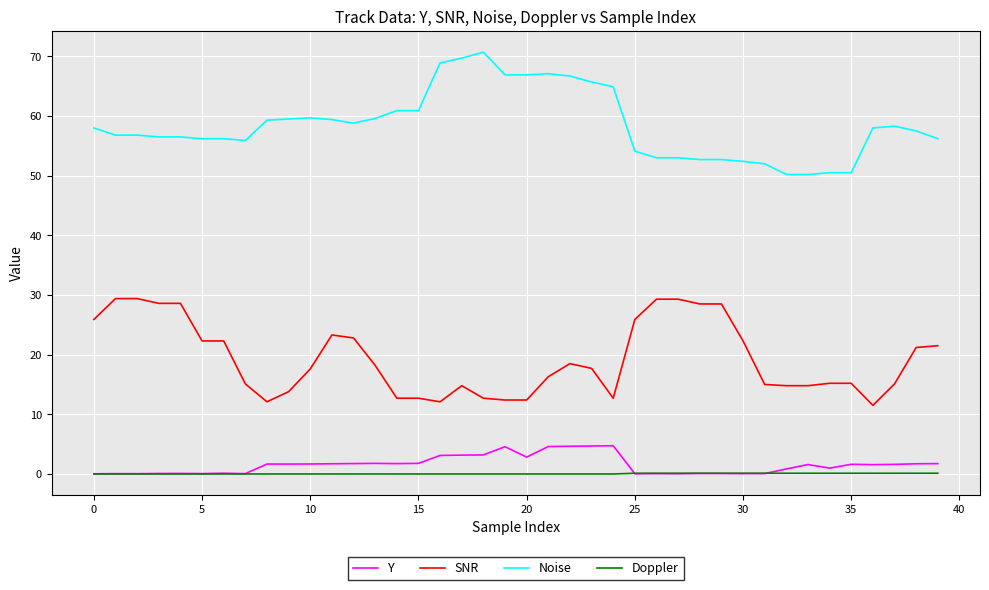

What is the maximum value for Noise?

70.7